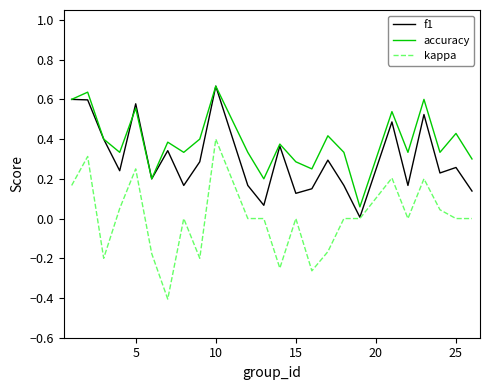

True or false: f1 has more than 0 points higher than both neighbors.

True